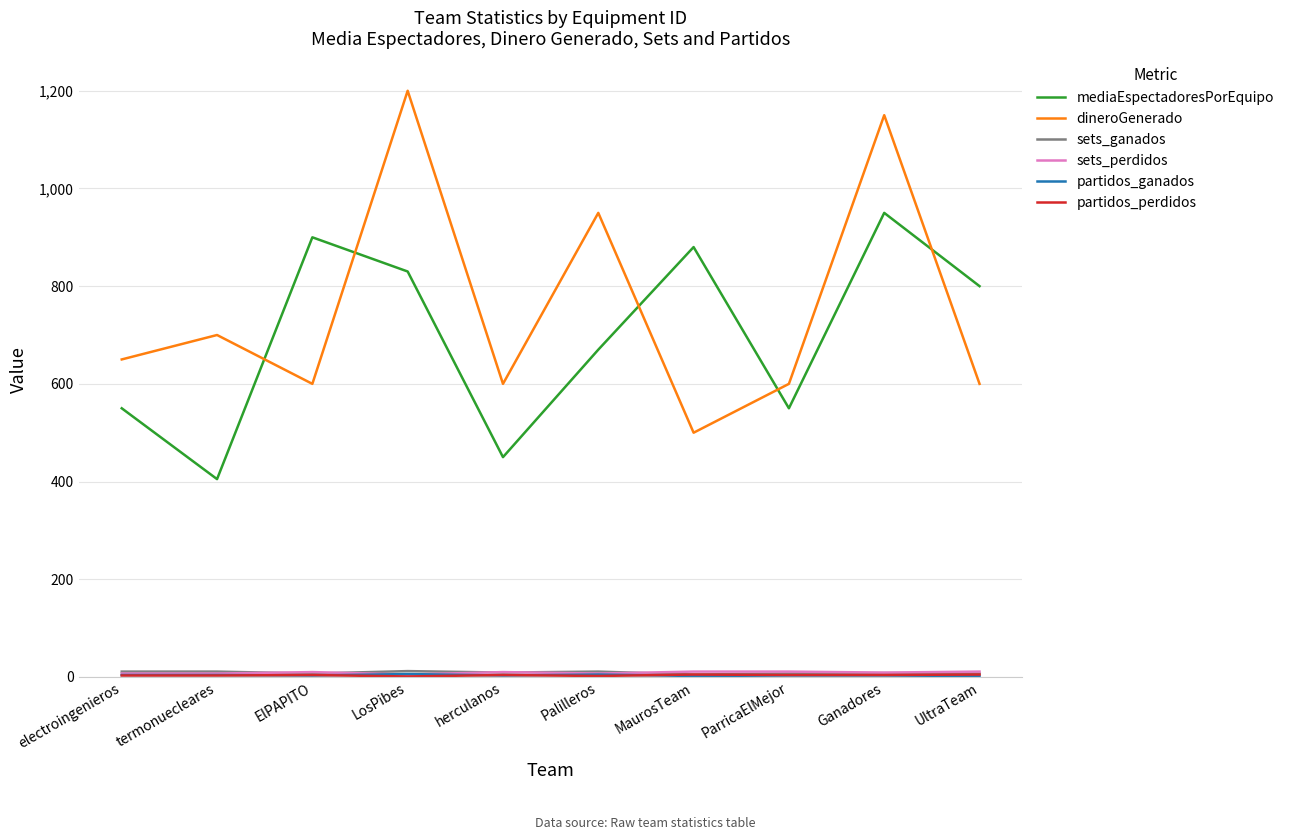

Which series changed the most between electroingenieros and LosPibes?

dineroGenerado